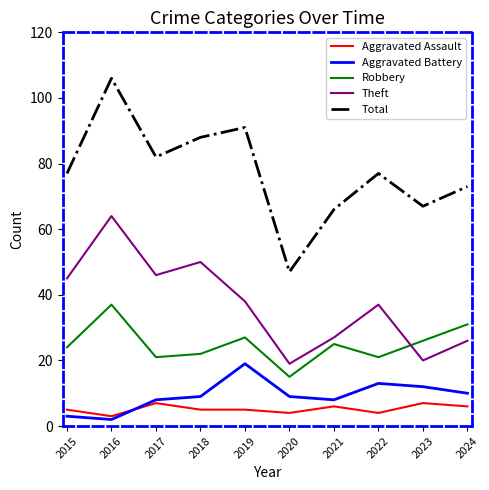

What is the highest value of the Aggravated Assault series?

7